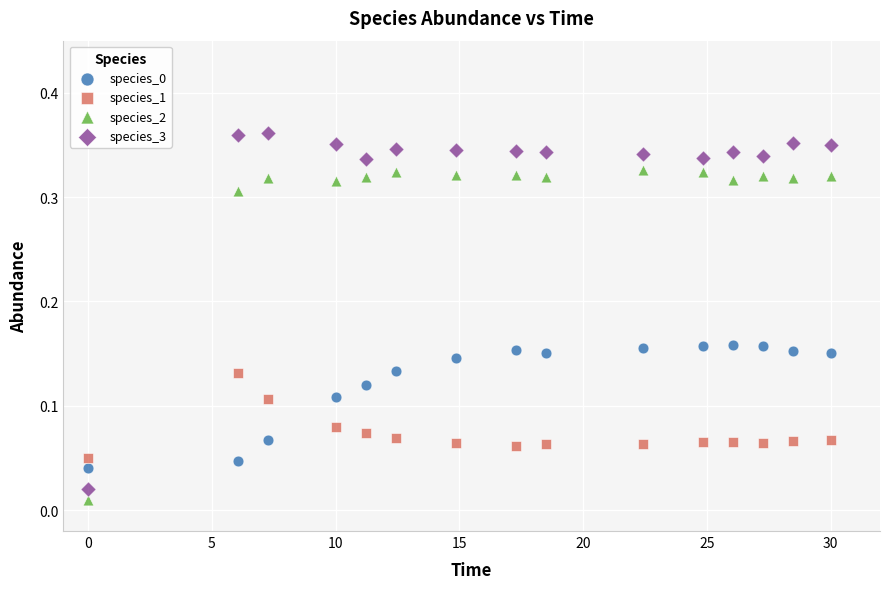

Which series reaches the maximum Y coordinate?

species_3